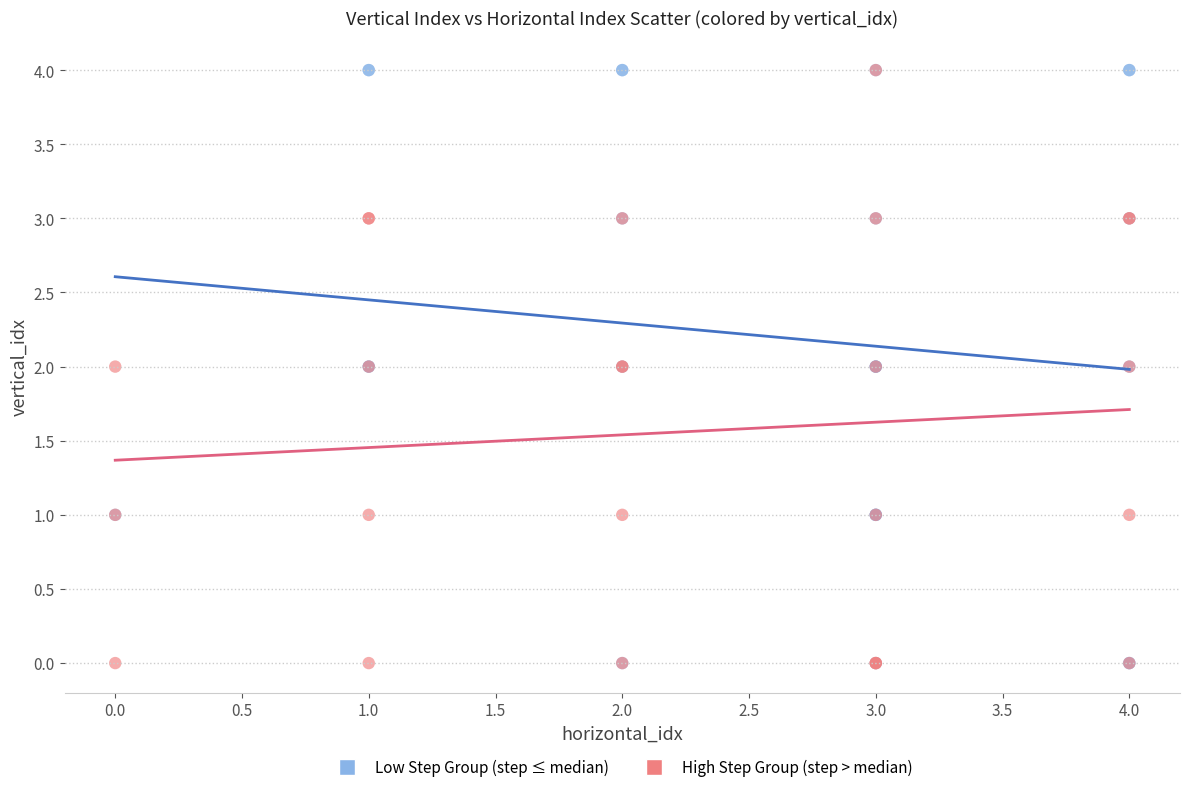

What are all the series names shown in the legend?

Low Step Group (step ≤ median), High Step Group (step > median)